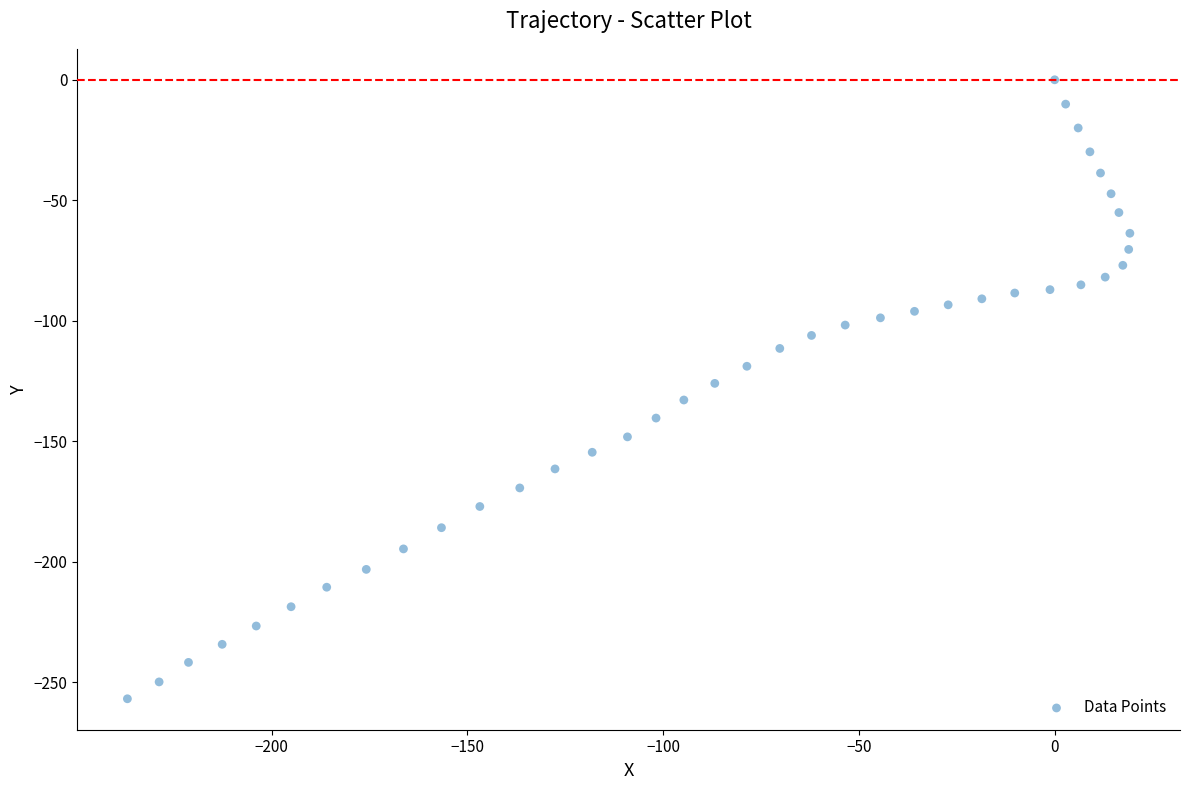

What is the range of Y values (max minus min)?

256.9